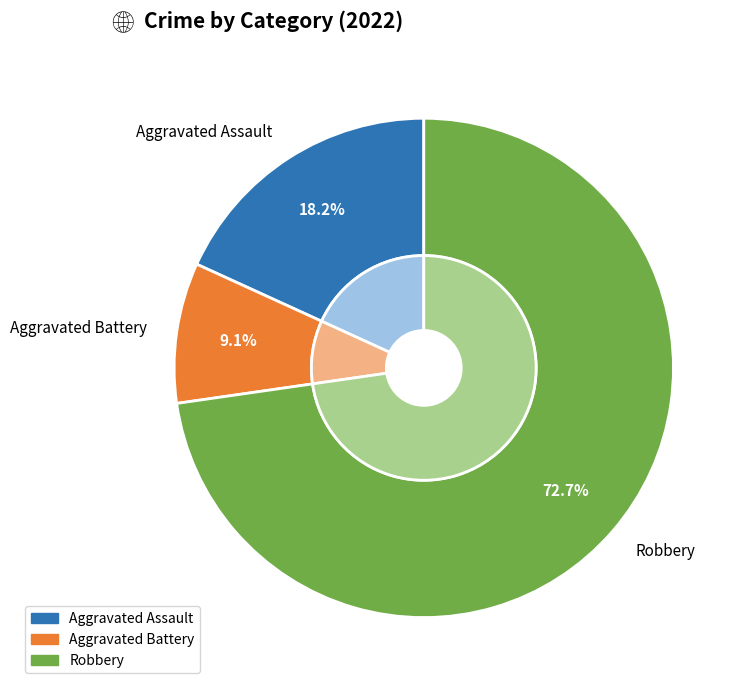

Rank the categories by value from highest to lowest.

Robbery, Aggravated Assault, Aggravated Battery